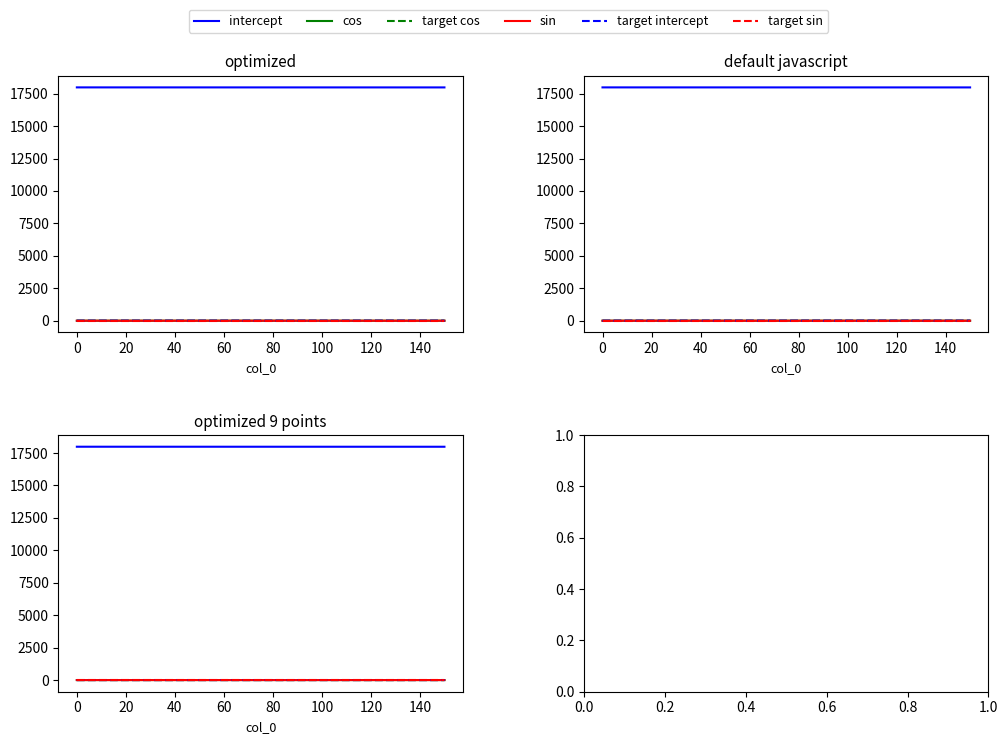

True or false: target sin has more than 2 points higher than both neighbors.

False